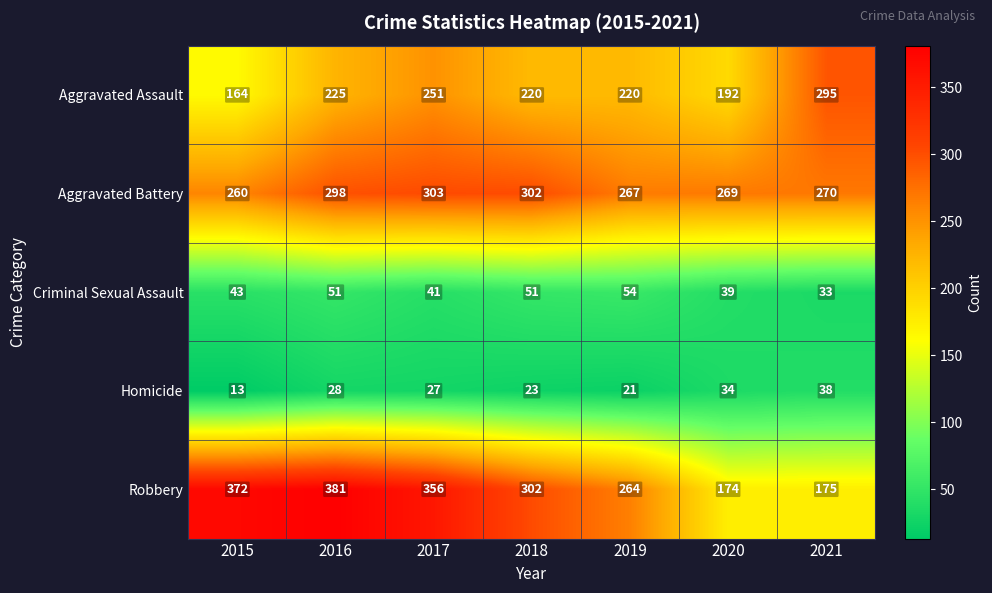

What value does the Aggravated Battery series have at 2016, to the nearest 10?

300